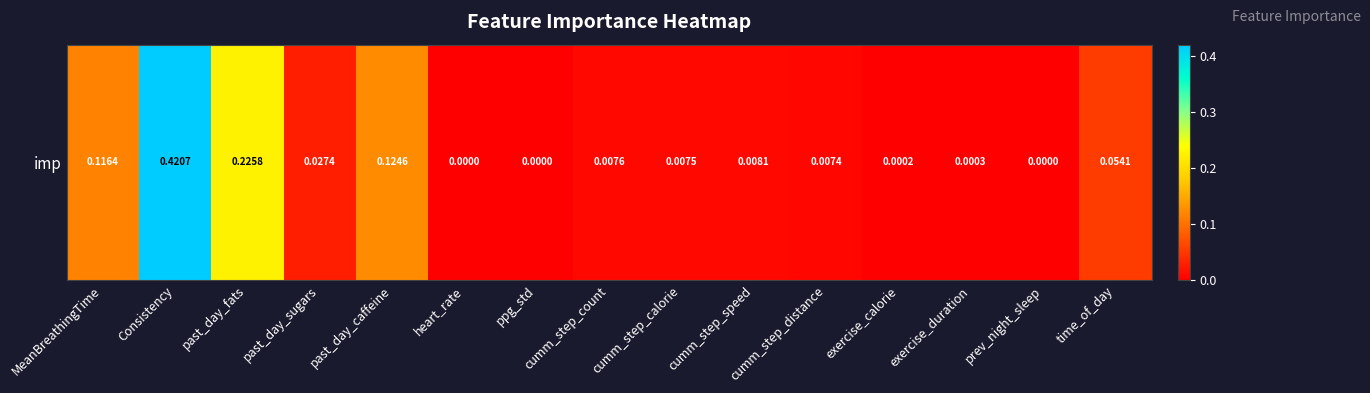

List the labels in order of value, smallest first.

heart_rate, ppg_std, prev_night_sleep, exercise_calorie, exercise_duration, cumm_step_distance, cumm_step_calorie, cumm_step_count, cumm_step_speed, past_day_sugars, time_of_day, MeanBreathingTime, past_day_caffeine, past_day_fats, Consistency